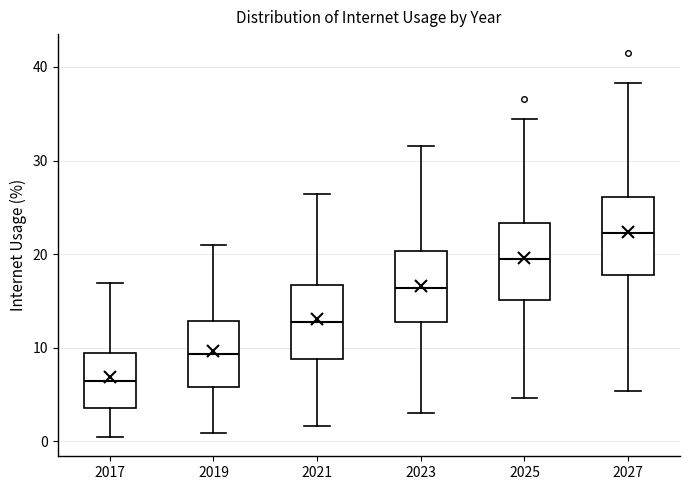

Reading left to right, read every box against the y-axis: the position of its median line, the range the box covers, and the ends of its whiskers. The values are not printed on the chart, so give them approximately, as read against the axis.

2017: median 6, box 4 to 9, whiskers 0 to 17
2019: median 9, box 6 to 13, whiskers 1 to 21
2021: median 13, box 9 to 17, whiskers 2 to 26
2023: median 16, box 13 to 20, whiskers 3 to 32
2025: median 20, box 15 to 23, whiskers 5 to 34
2027: median 22, box 18 to 26, whiskers 5 to 38